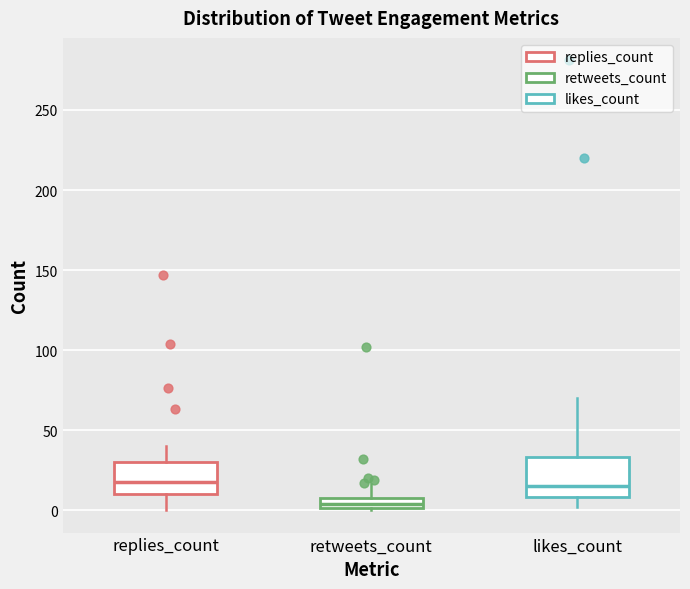

Which box is the tallest, from its lower edge to its upper edge?

likes_count